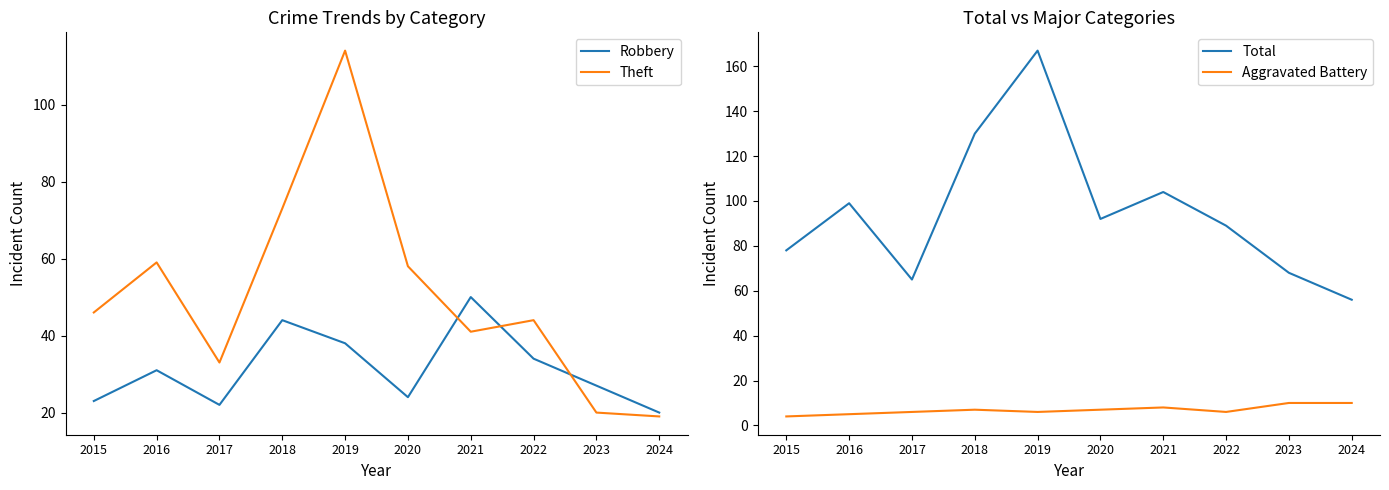

True or false: Theft has a value of 20 at 2023.

True